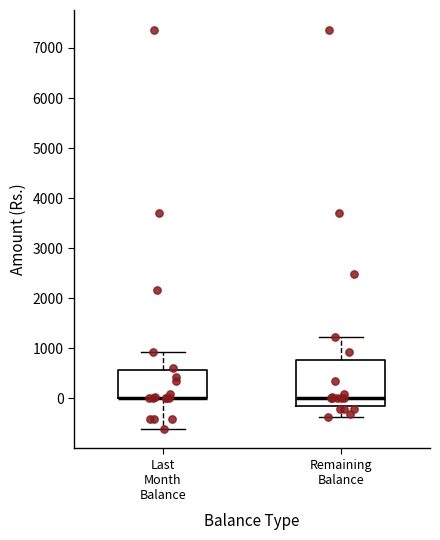

Where does the upper whisker of the box for Remaining Balance end on the y-axis? The values are not printed on the chart, so give them approximately, as read against the axis.

1200